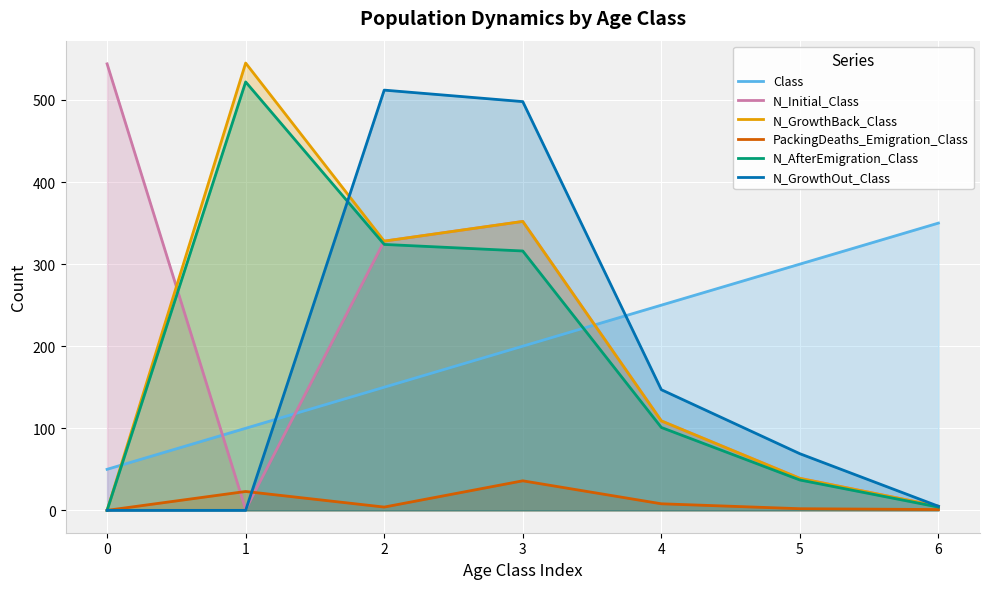

What is the value of the Class point at the 7th from the left?

350